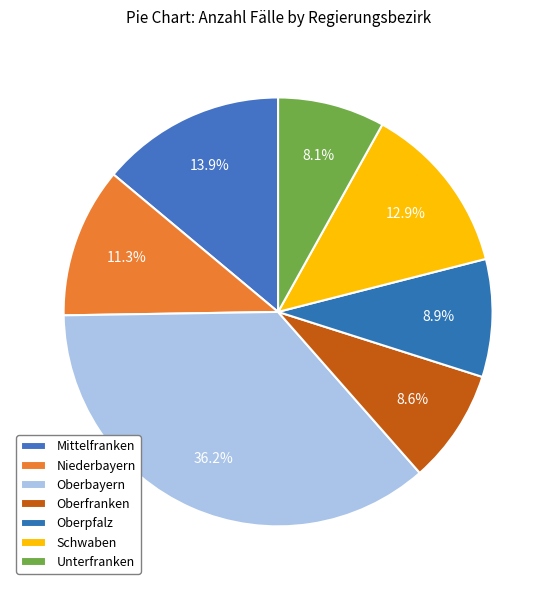

How many slices are in this pie chart?

7